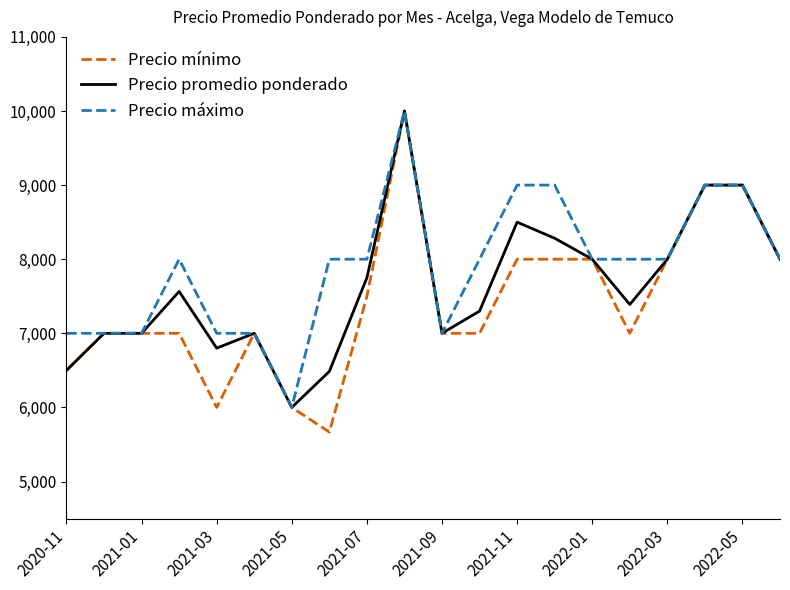

What is the highest value of the Precio mínimo series?

10000